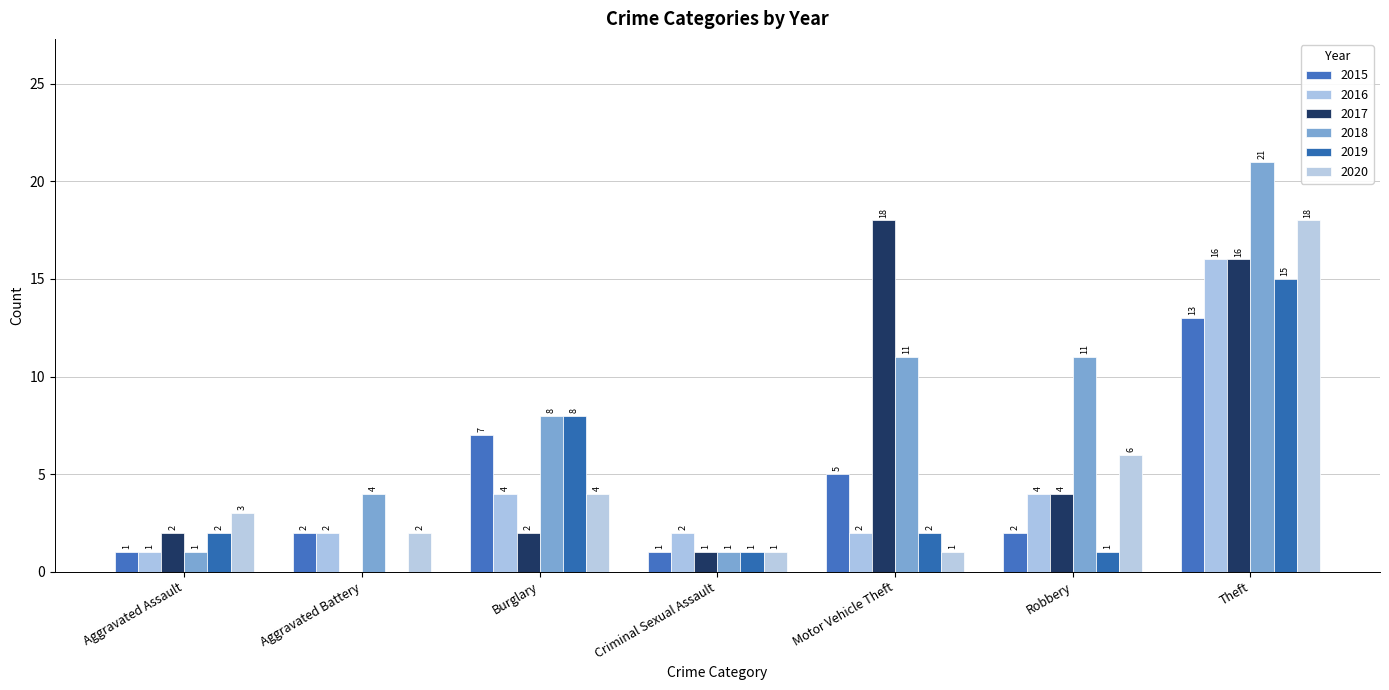

Reading right to left, transcribe all the data shown in this chart.

2015: Theft=13	Robbery=2	Motor Vehicle Theft=5	Criminal Sexual Assault=1	Burglary=7	Aggravated Battery=2	Aggravated Assault=1
2016: Theft=16	Robbery=4	Motor Vehicle Theft=2	Criminal Sexual Assault=2	Burglary=4	Aggravated Battery=2	Aggravated Assault=1
2017: Theft=16	Robbery=4	Motor Vehicle Theft=18	Criminal Sexual Assault=1	Burglary=2	Aggravated Battery=0	Aggravated Assault=2
2018: Theft=21	Robbery=11	Motor Vehicle Theft=11	Criminal Sexual Assault=1	Burglary=8	Aggravated Battery=4	Aggravated Assault=1
2019: Theft=15	Robbery=1	Motor Vehicle Theft=2	Criminal Sexual Assault=1	Burglary=8	Aggravated Battery=0	Aggravated Assault=2
2020: Theft=18	Robbery=6	Motor Vehicle Theft=1	Criminal Sexual Assault=1	Burglary=4	Aggravated Battery=2	Aggravated Assault=3